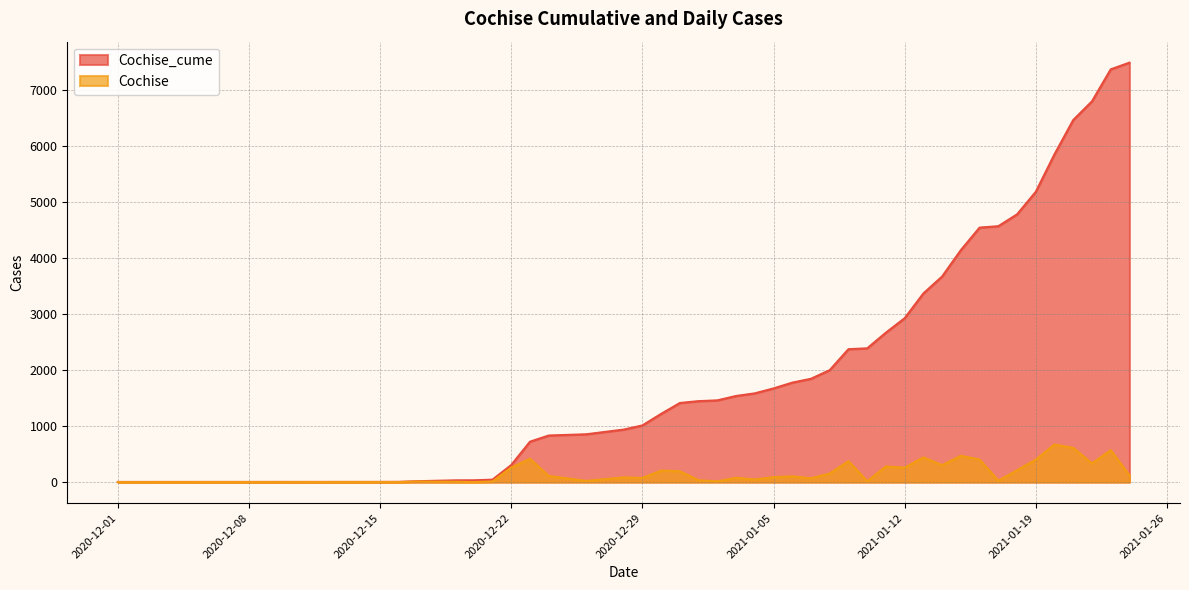

Is it true that Cochise_cume equals 1011 at 2020-12-29?

True